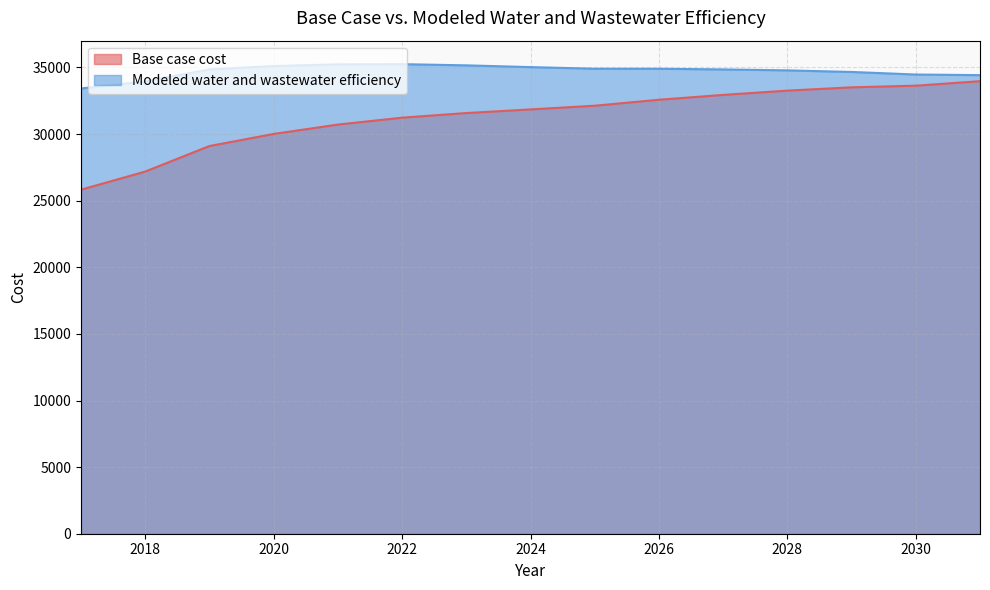

What is the approximate value of Base case cost at 2025?

32130.6